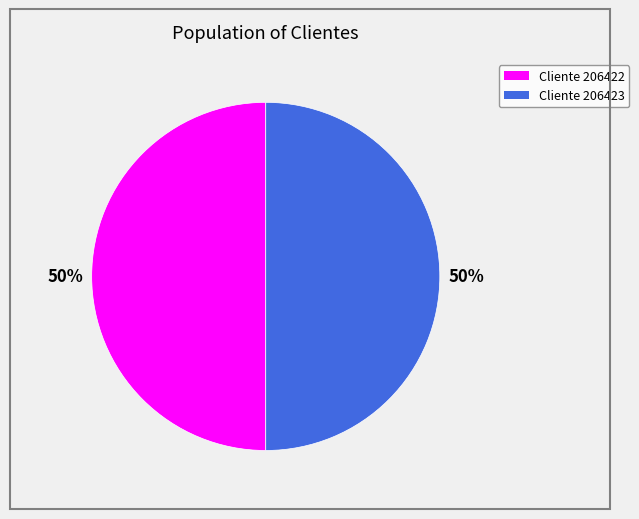

To the nearest percent, what is the average slice percentage?

50%